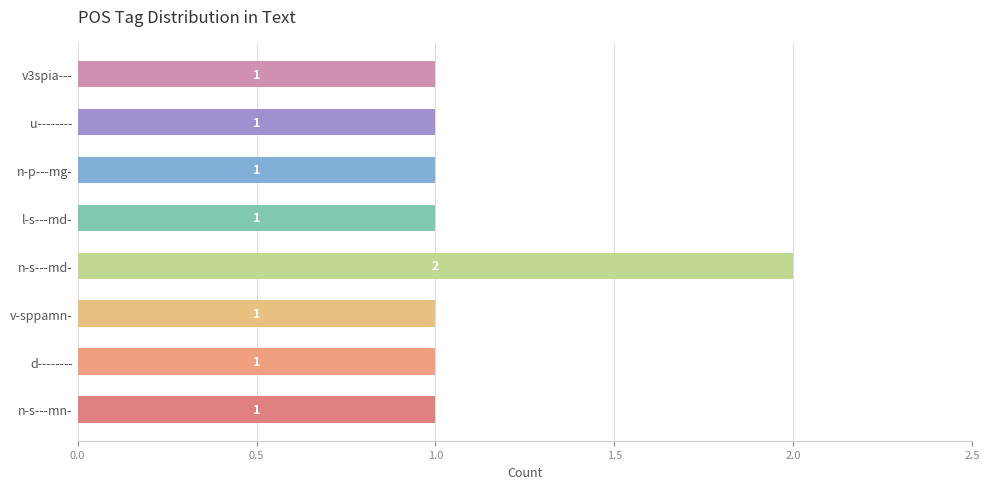

How many values are between 1 and 2?

8